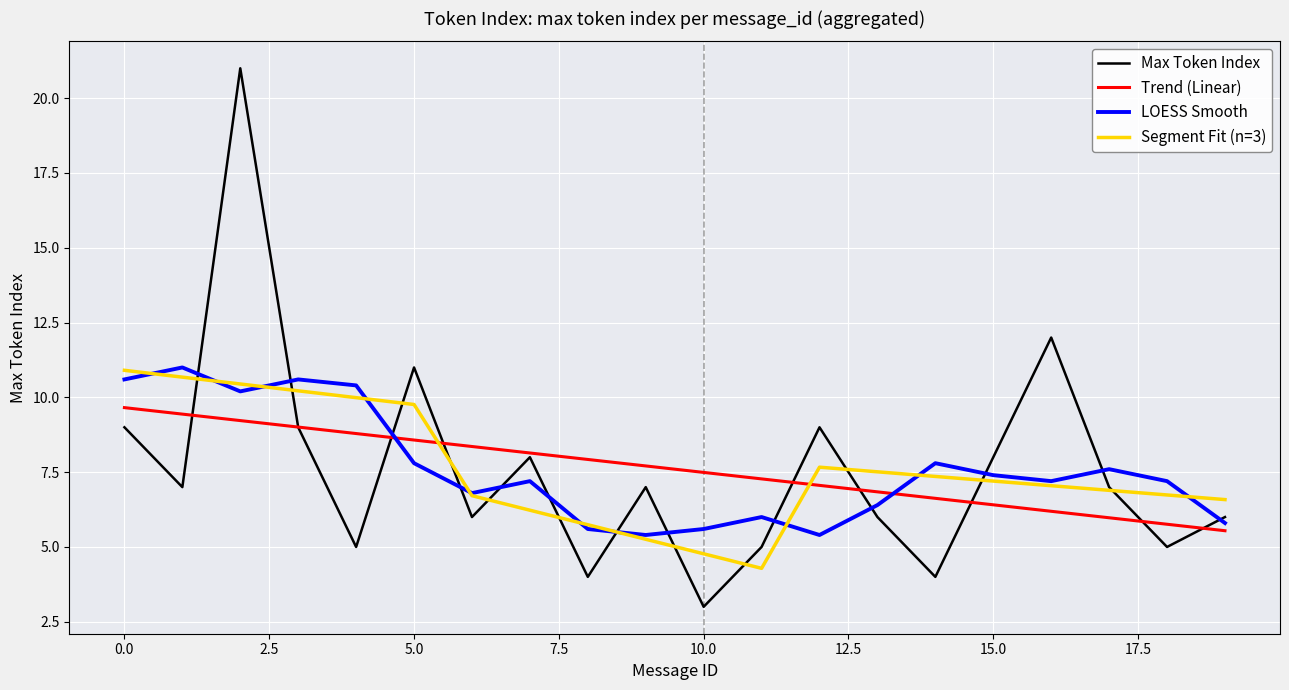

True or false: Trend (Linear) and Segment Fit (n=3) cross at least once.

True